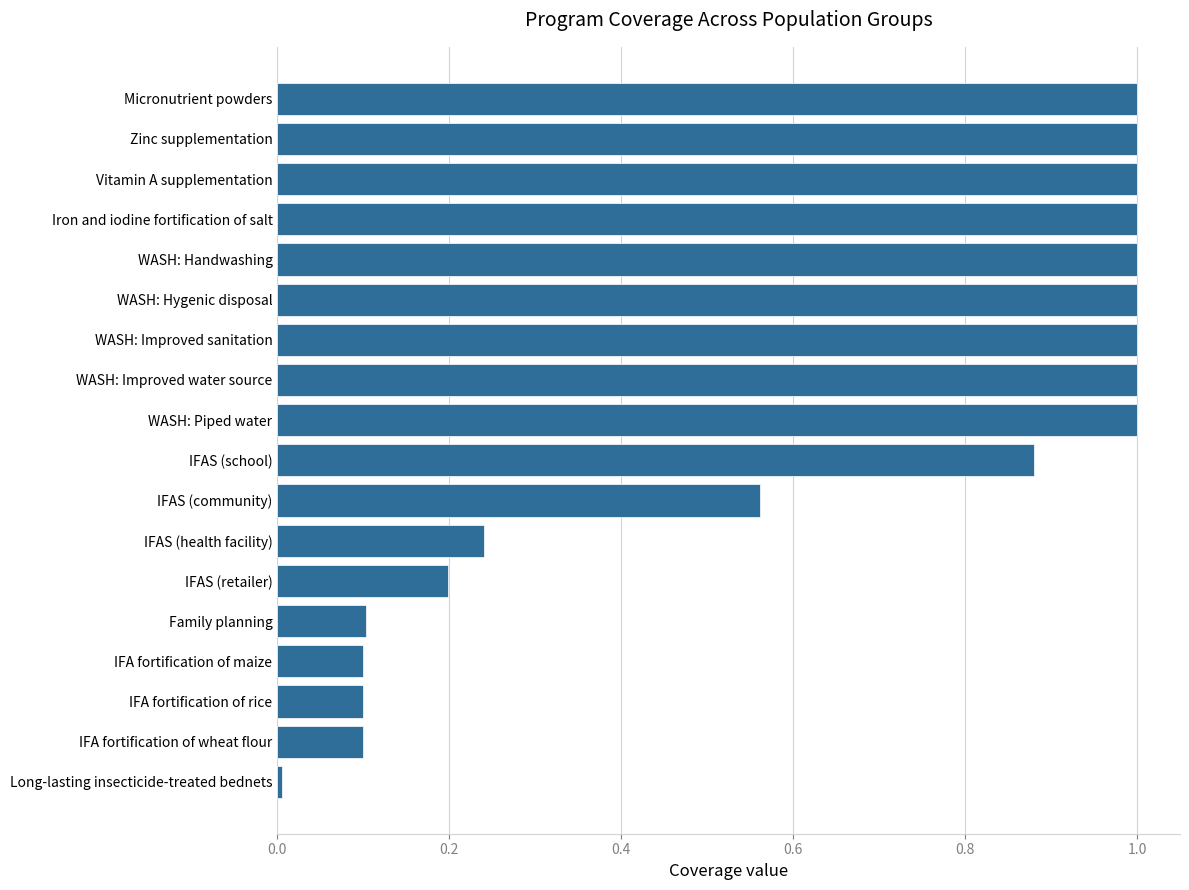

What is the change in value from IFAS (retailer) to WASH: Improved sanitation?

+0.8